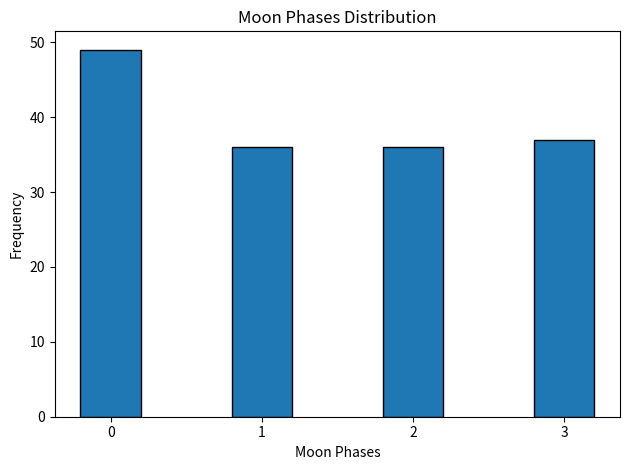

Reading left to right, extract all data points from this chart.

49	36	36	37